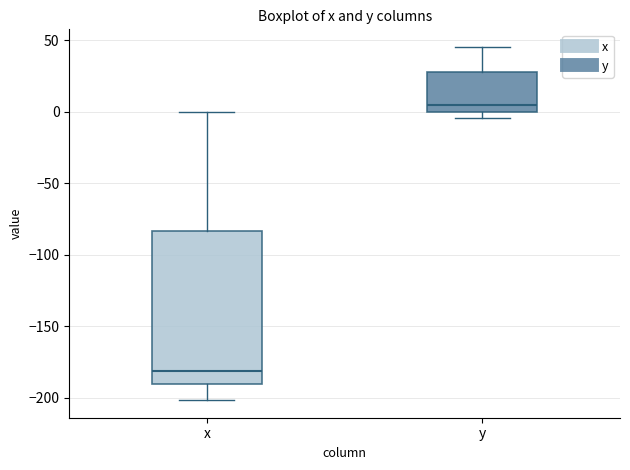

Comparing the boxes themselves (not the whiskers), which one is the tallest?

x